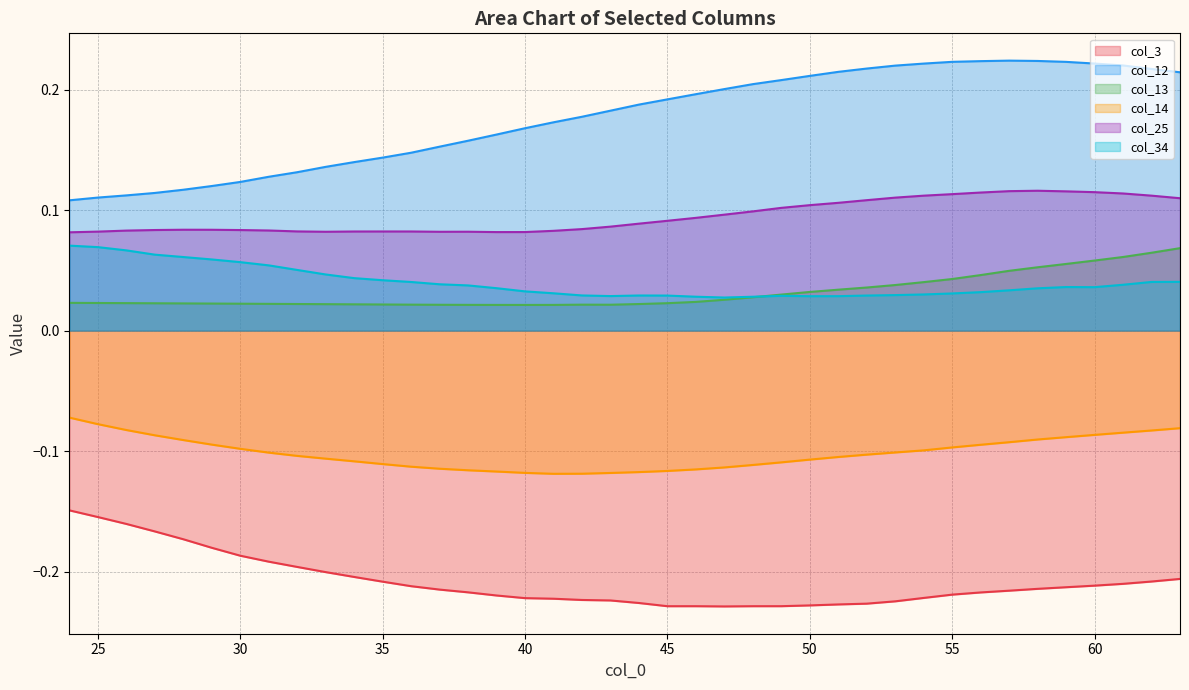

Count the number of data series in this chart.

6